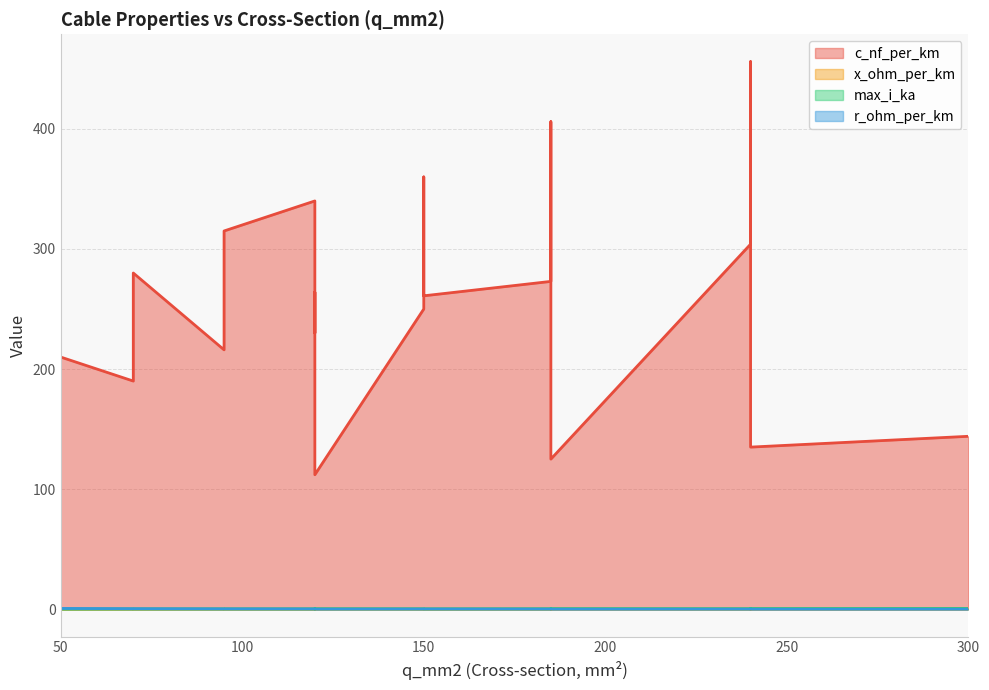

The value of r_ohm_per_km at 120 is 0.3. True or false?

True